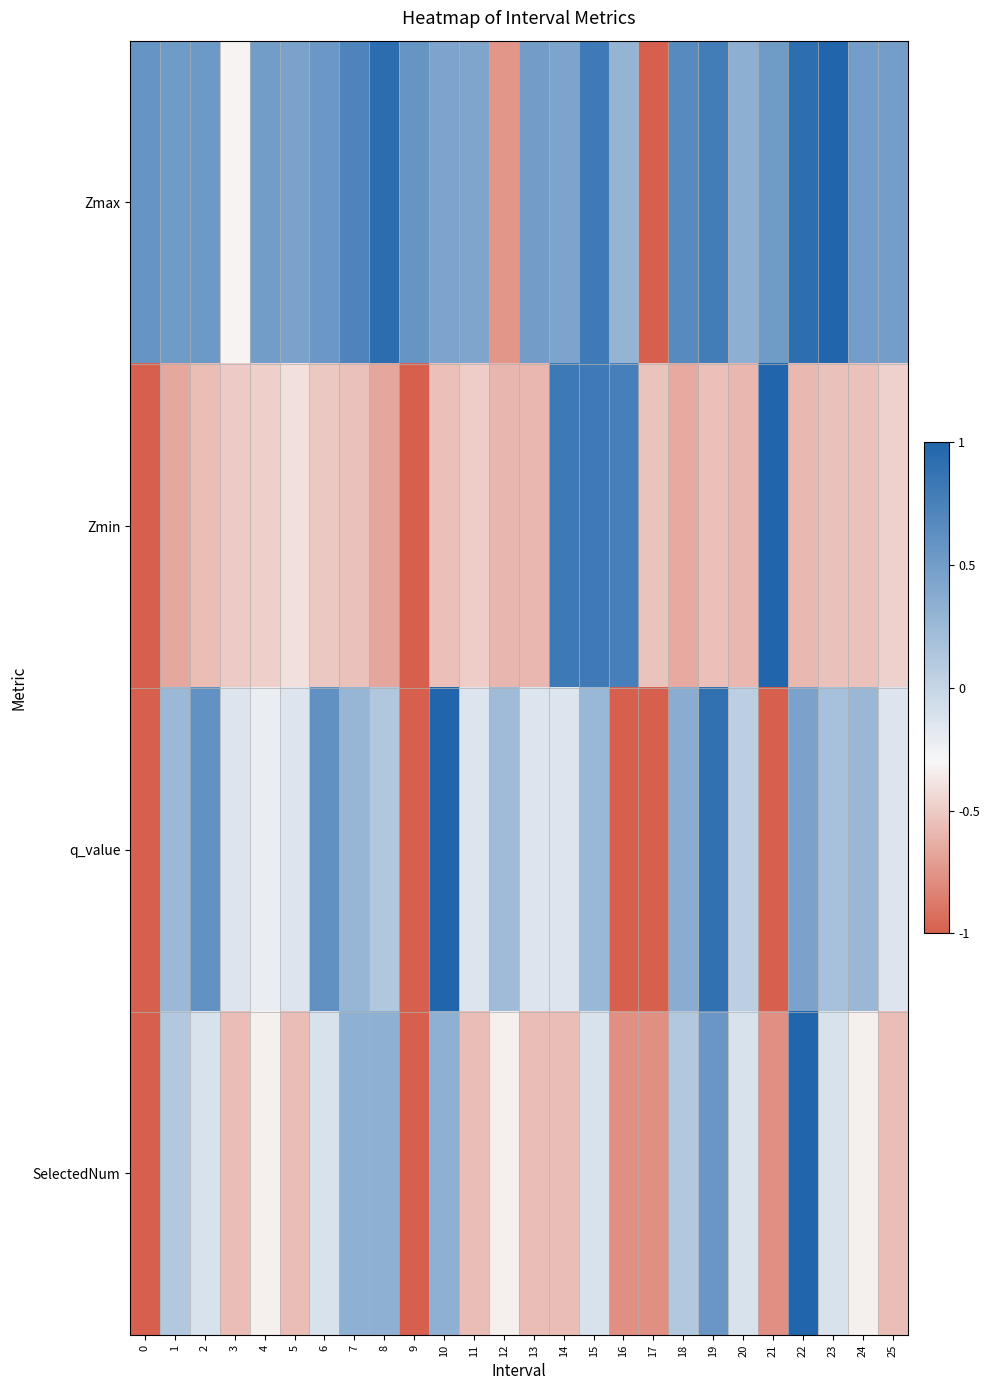

At 22, list the series in order from largest to smallest.

SelectedNum, Zmax, q_value, Zmin